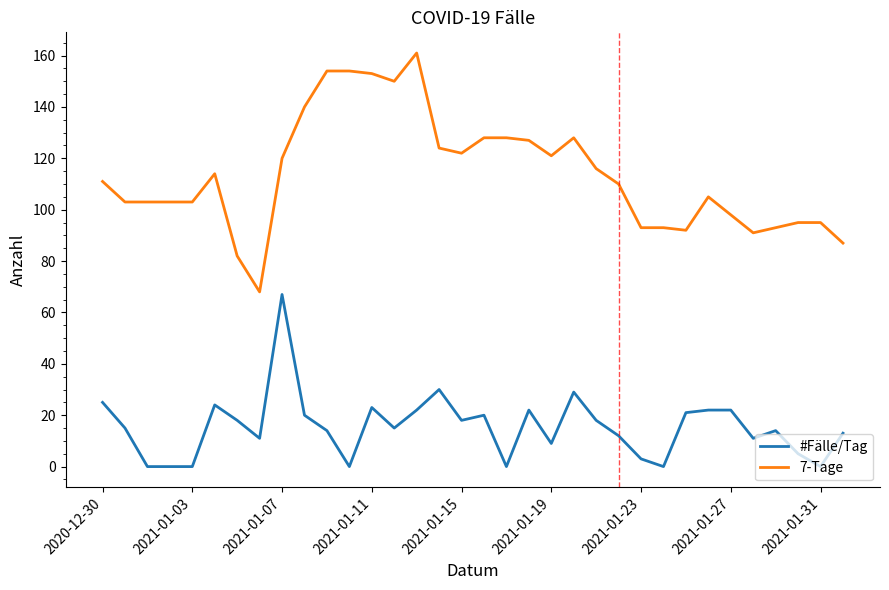

Which series has the largest total across all categories?

7-Tage